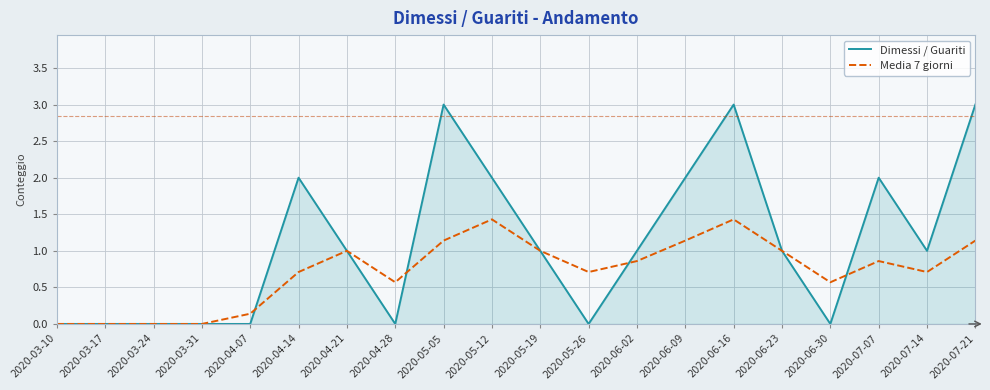

What is the sum of the Dimessi / Guariti values at 2020-04-21 and 2020-04-28?

1.0